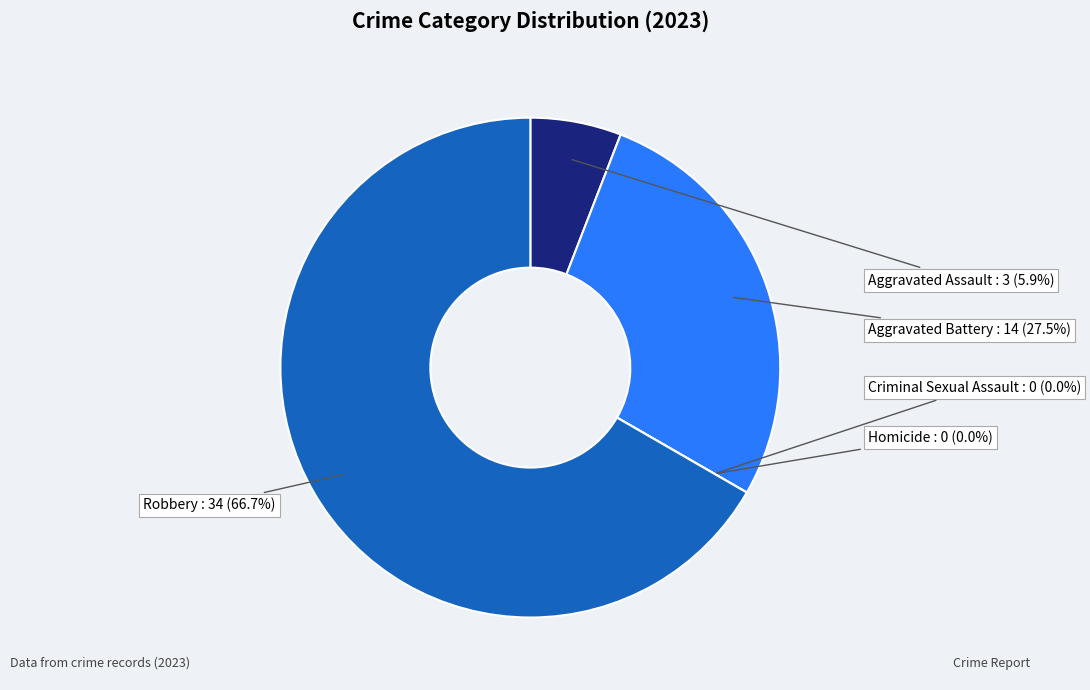

Which slice is the largest?

Robbery